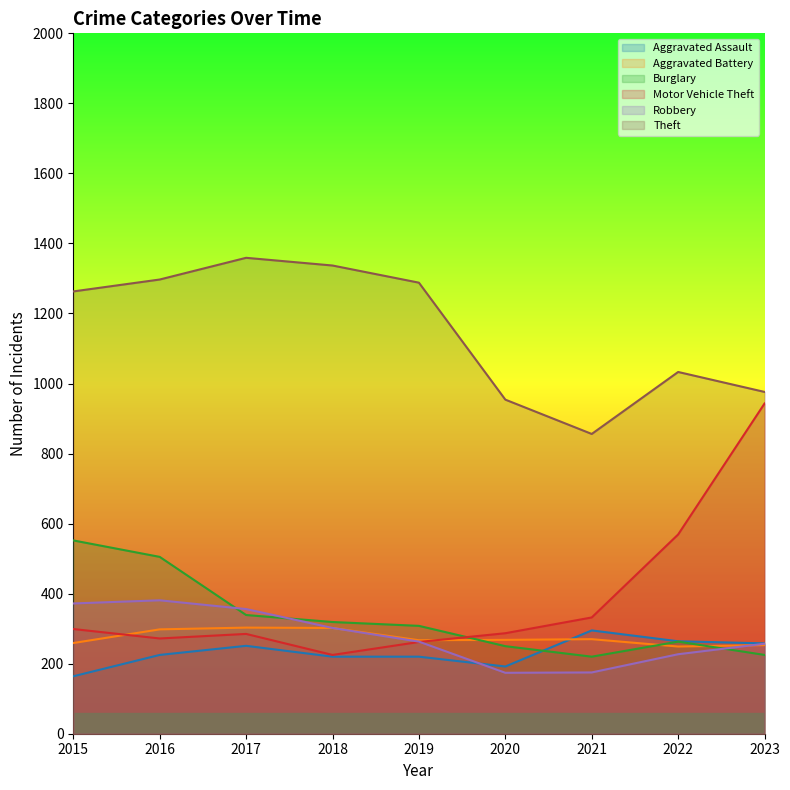

Which series has the largest total across all categories?

Theft